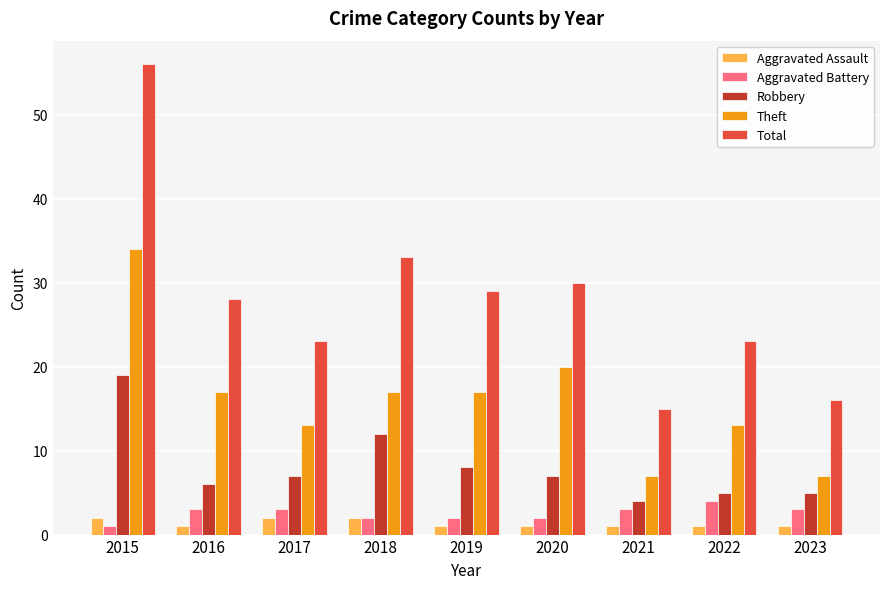

Which series has the widest spread of values?

Total